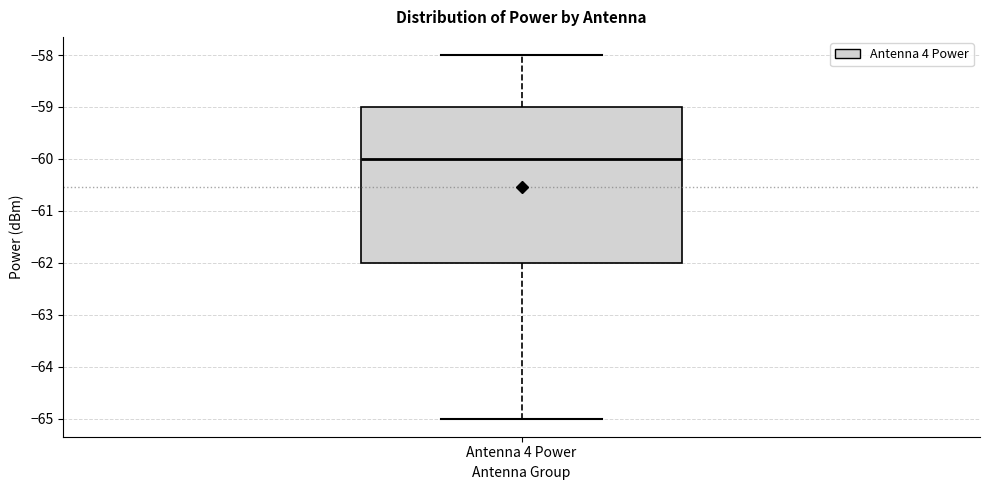

Read this box plot against the y-axis: the position of the median line, the range covered by the box, and the ends of both whiskers. The values are not printed on the chart, so give them approximately, as read against the axis.

median -60, box -62 to -59, whiskers -65 to -58